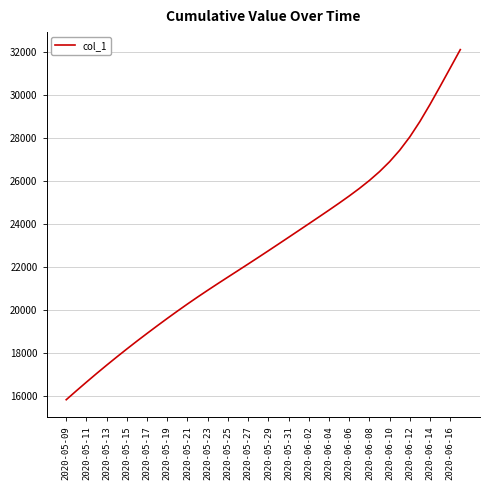

What is the difference between the maximum and minimum values?

16284.4